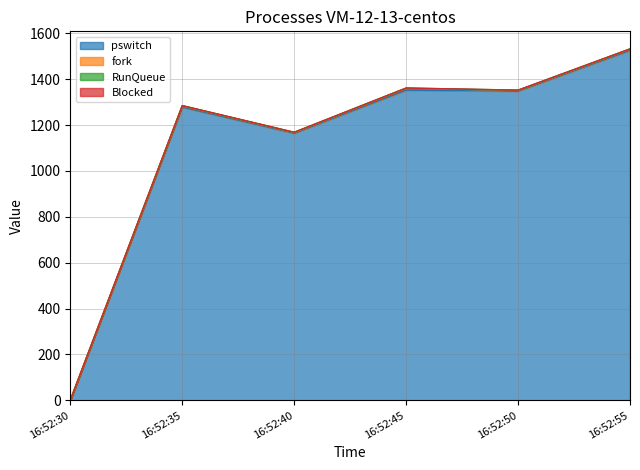

Between 16:52:45 and 16:52:40, which is larger?

16:52:45